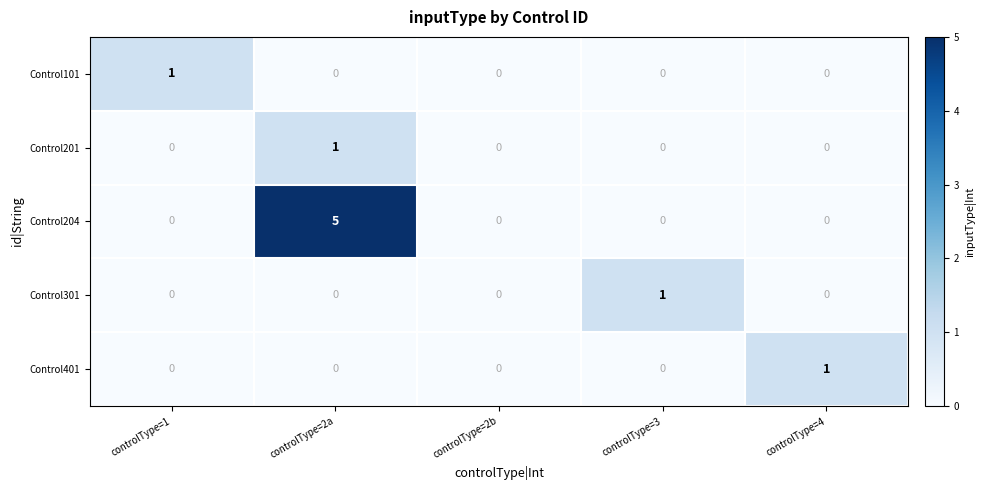

How many values in the Control401 series exceed 0?

1